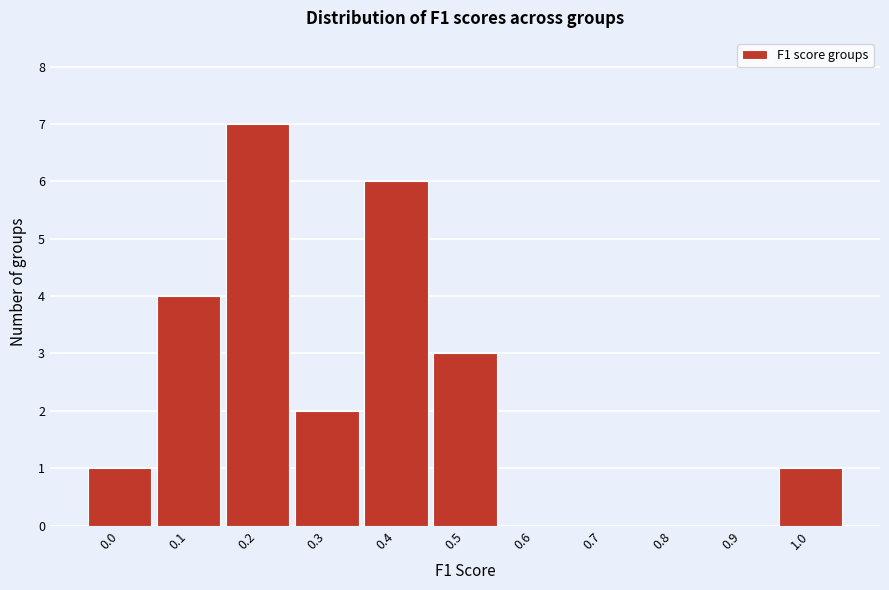

Reading right to left, what are all the values shown in this chart?

1.0=1	0.9=0	0.8=0	0.7=0	0.6=0	0.5=3	0.4=6	0.3=2	0.2=7	0.1=4	0.0=1